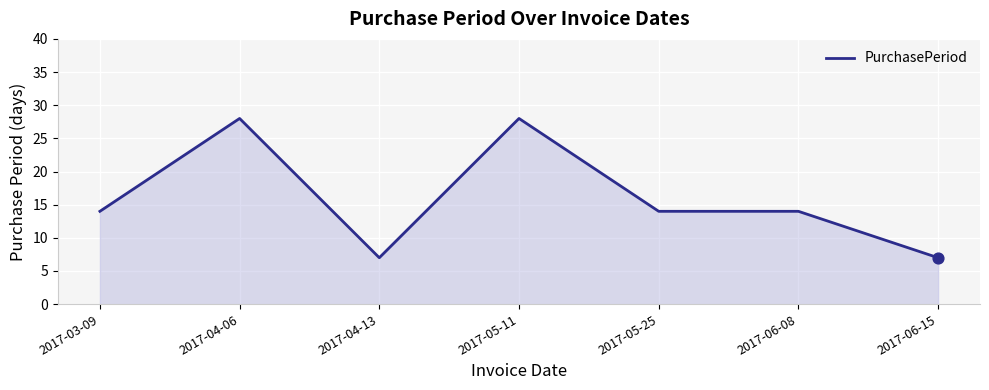

What is the change in value from 2017-03-09 to 2017-04-13?

-7